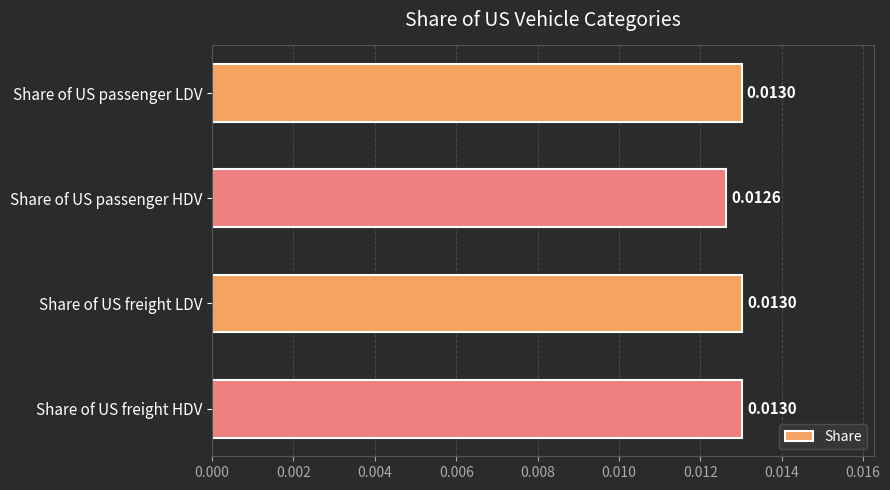

Count the number of data series in this chart.

1